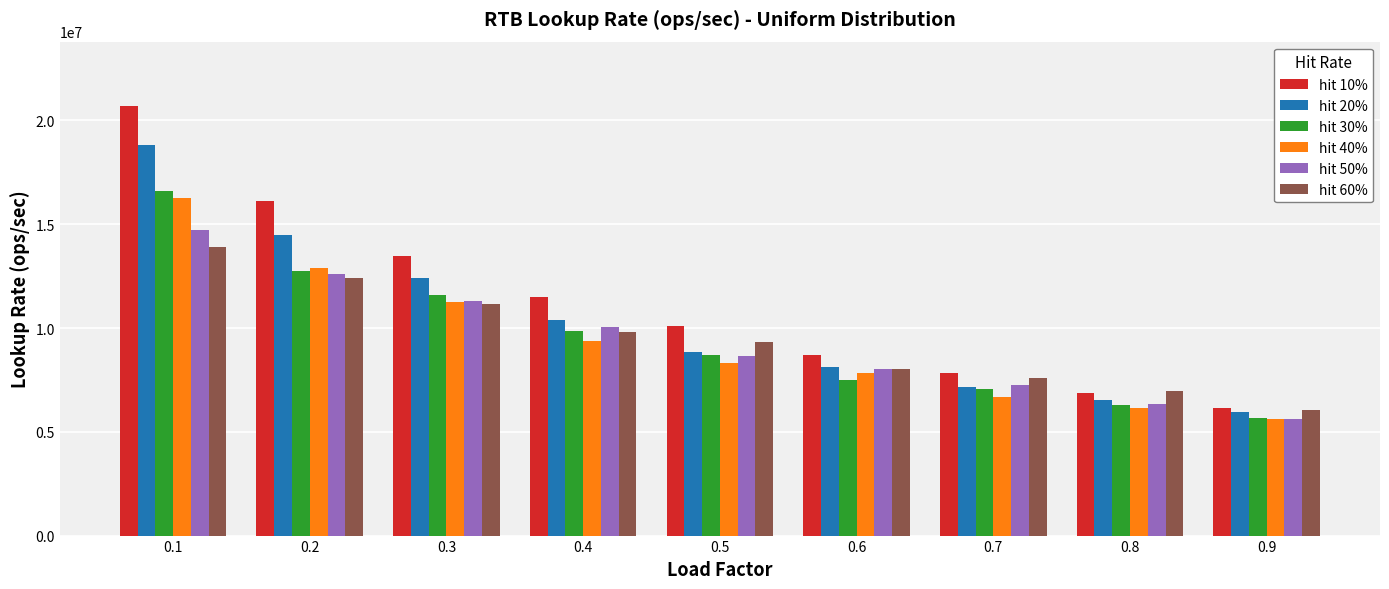

Between 0.3 and 0.5, which series saw the biggest shift?

hit 20%